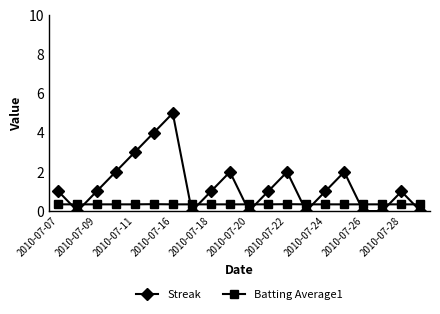

List the series in order of their overall mean, lowest first.

Batting Average1, Streak